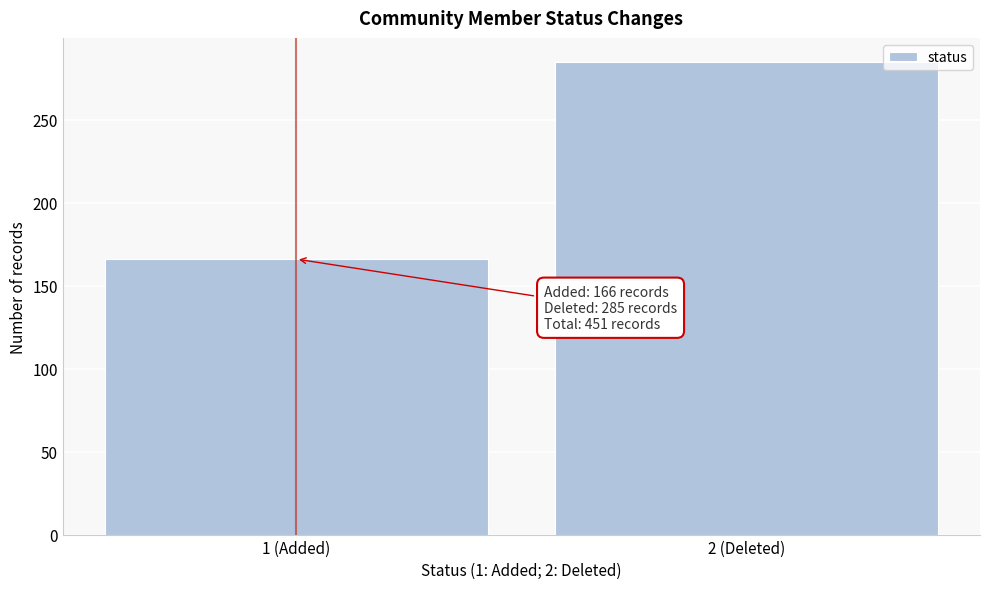

Reading left to right, extract all data points from this chart.

166	285